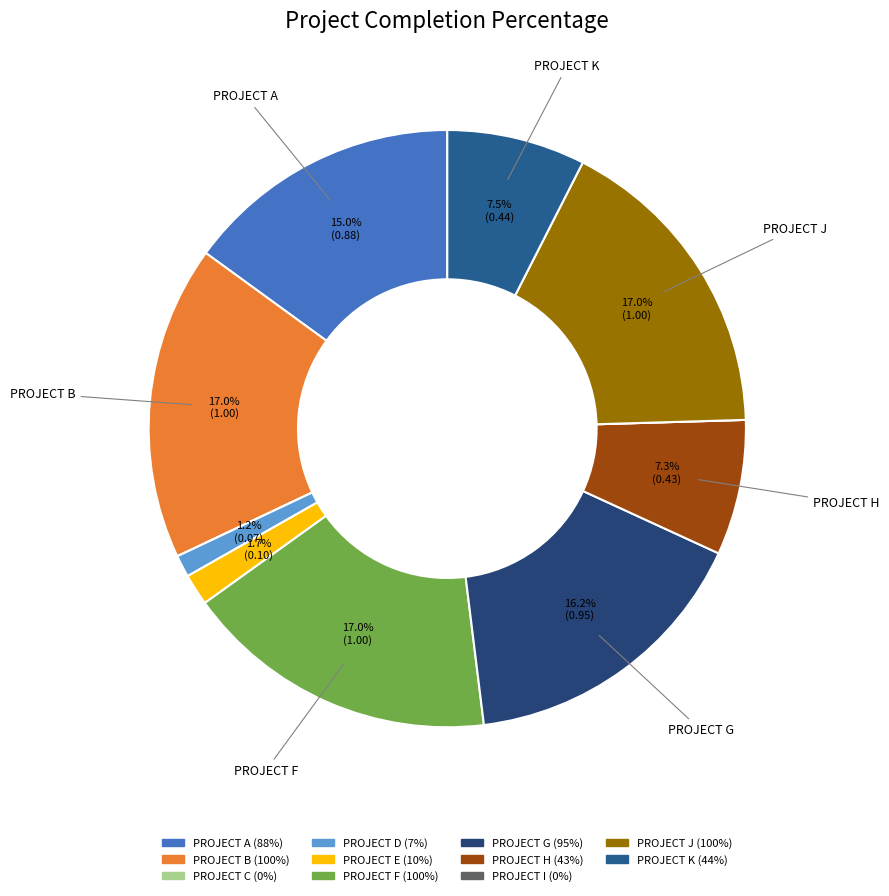

What is the largest slice in the pie chart?

PROJECT B